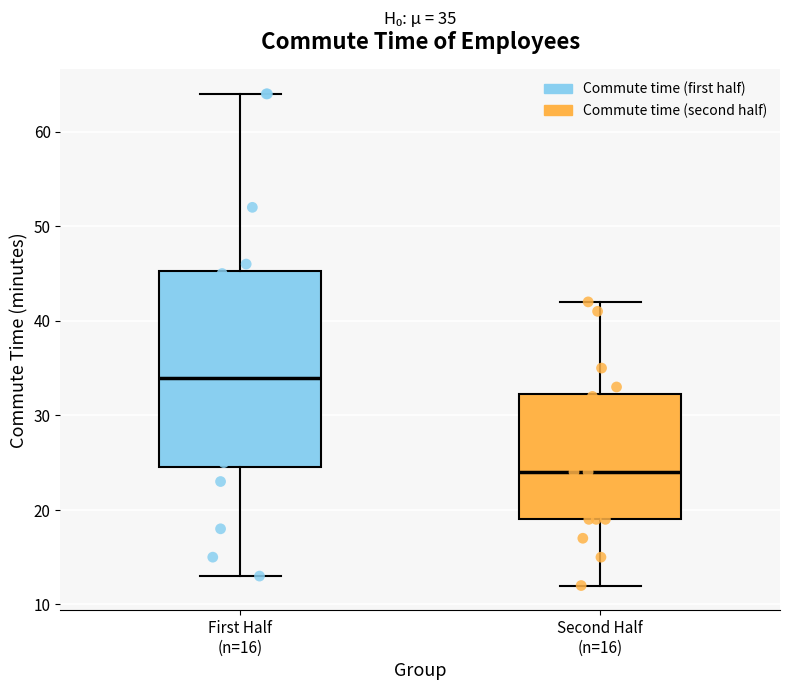

Which box's median line is the lowest?

Second Half (n=16)